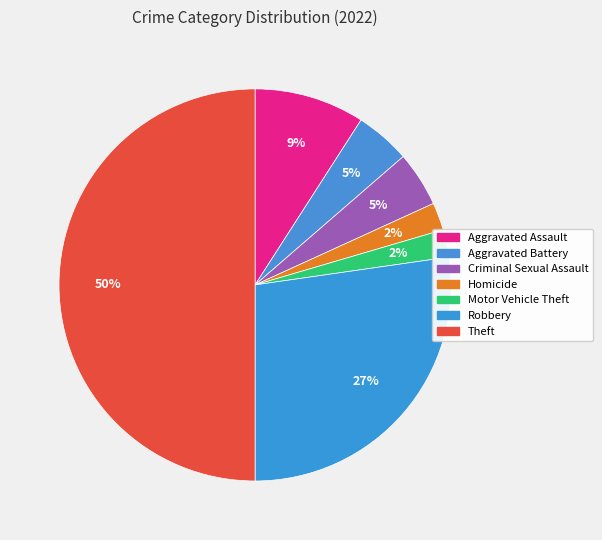

Does Aggravated Assault represent more than half of the total?

No